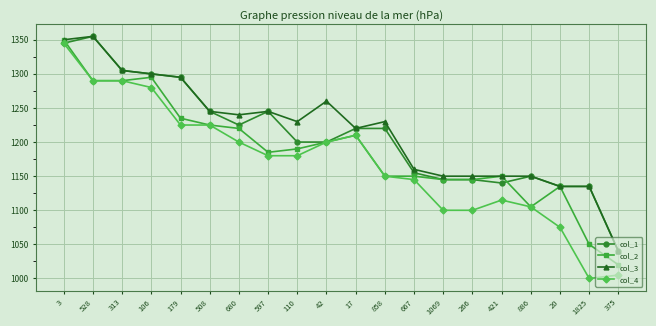

Is the value of col_4 at 20 greater than the value of col_2 at 3?

No